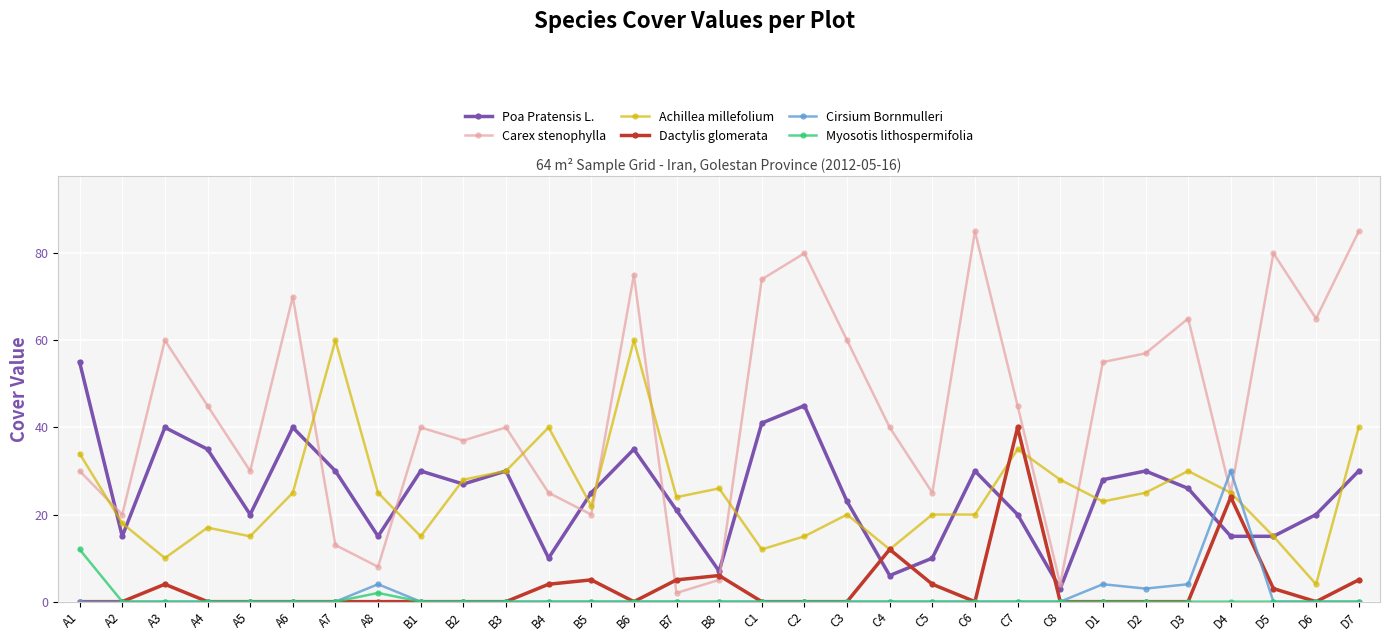

What is the value of the Achillea millefolium point at the 10th from the left?

28